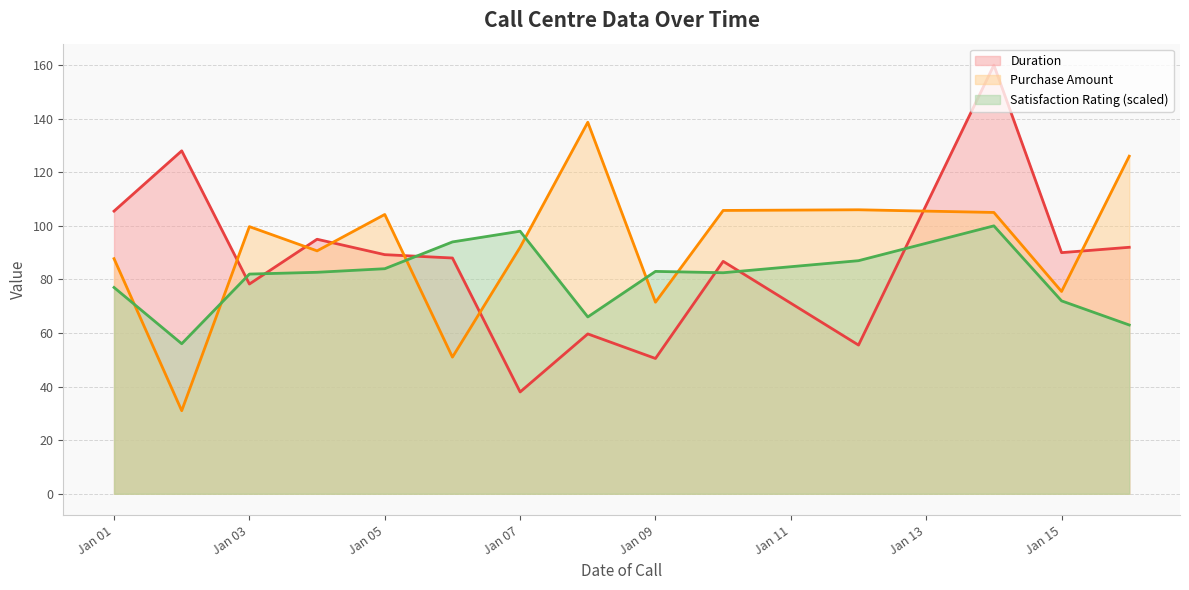

Which category has the lowest value in the Duration series?

Jan 07